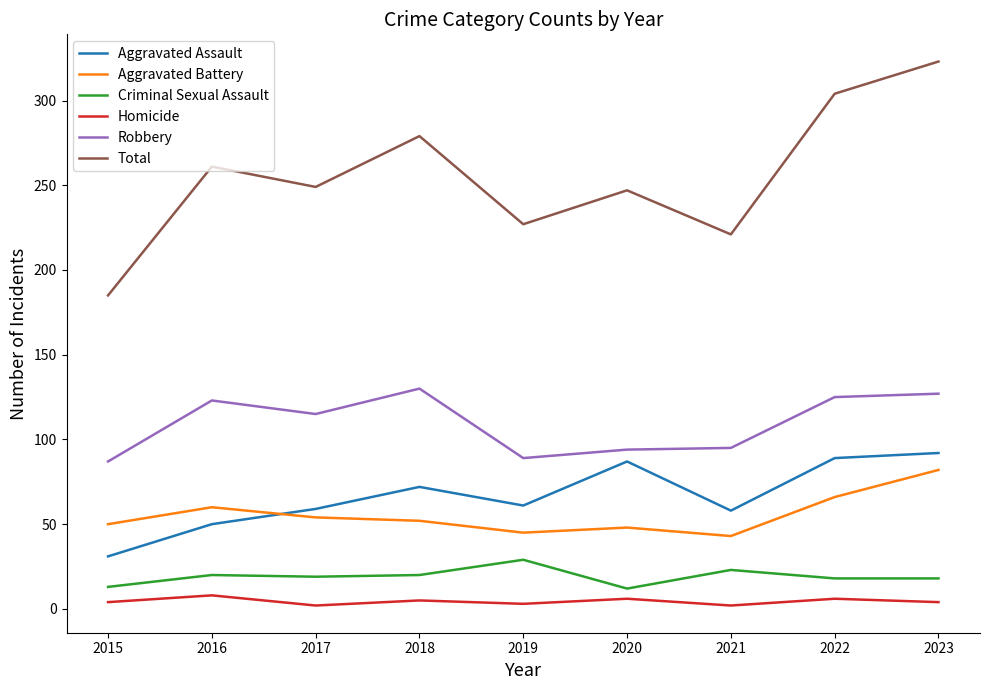

True or false: Homicide and Robbery intersect in this chart.

False